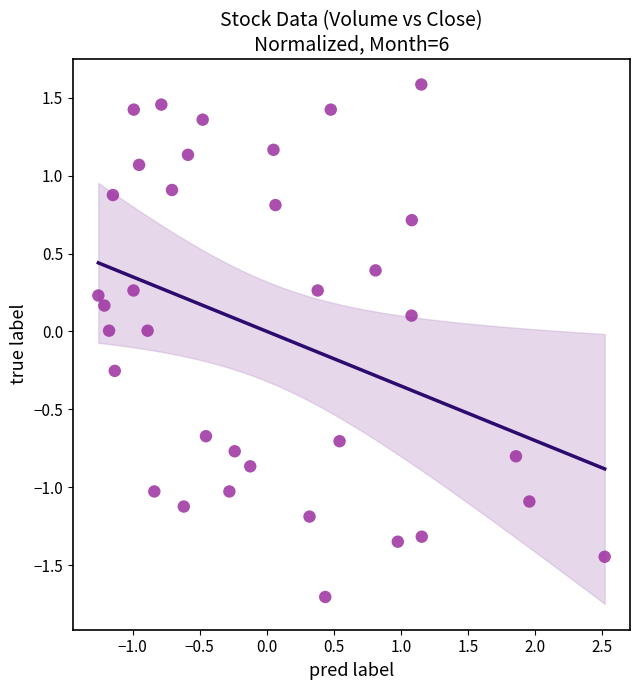

What is the range of X values (max minus min)?

3.8